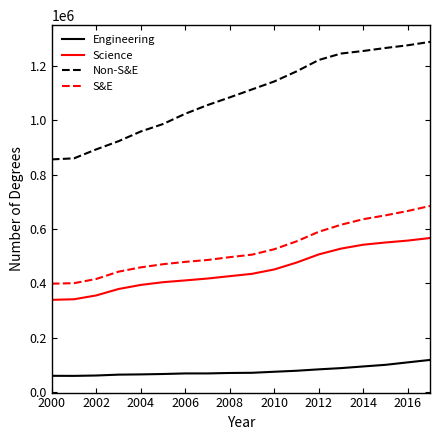

What is the average value of the S&E series?

526353